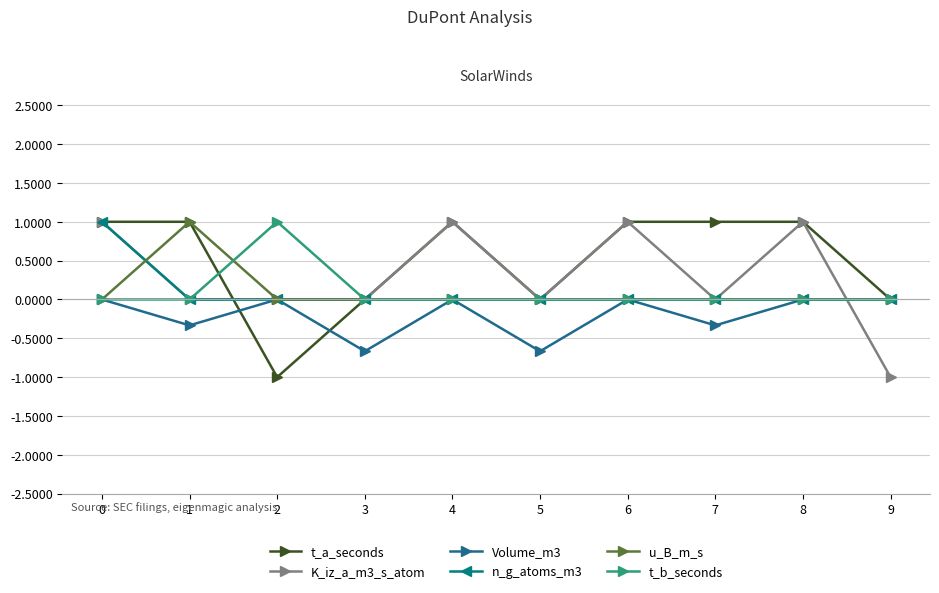

True or false: Volume_m3 has a value of -0.6 at 1.

False